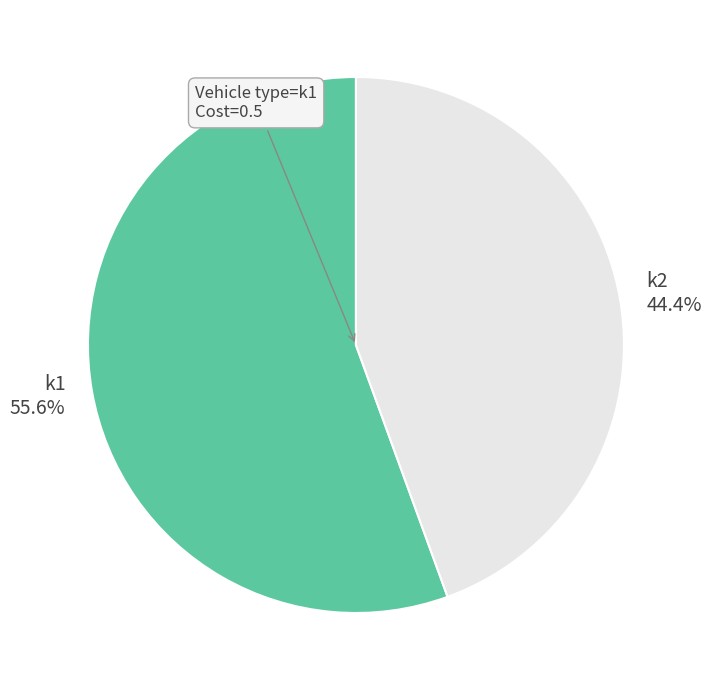

How many slices are in this pie chart?

2